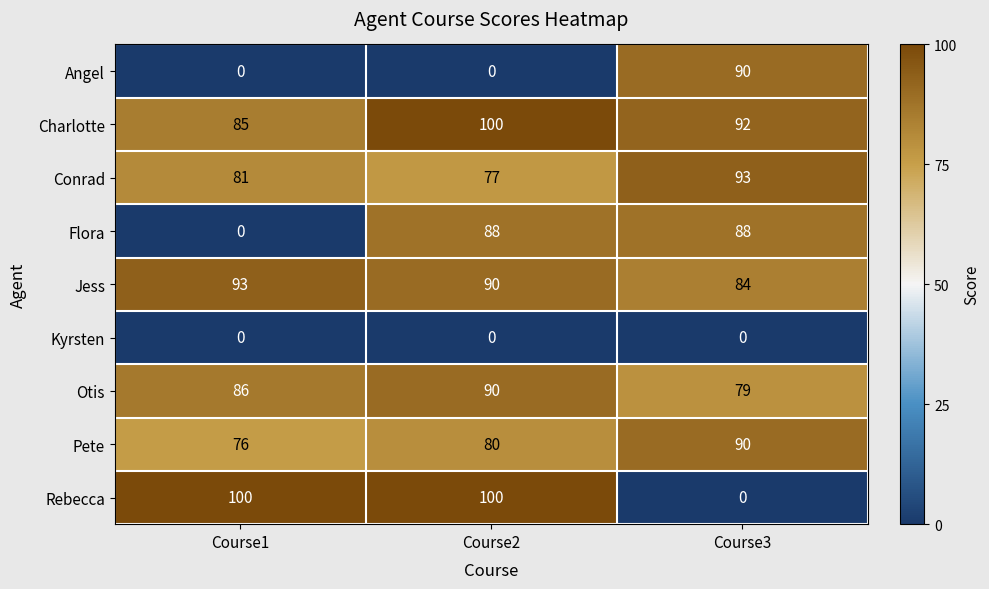

At which label does Jess reach its minimum?

Course3